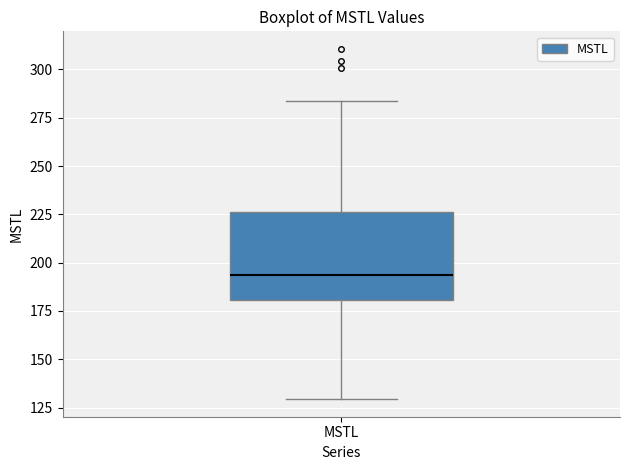

Transcribe this box plot: give where the median line is, the range the box spans, and where the two whiskers end, as read against the y-axis. The values are not printed on the chart, so give them approximately, as read against the axis.

median 195, box 180 to 225, whiskers 130 to 285